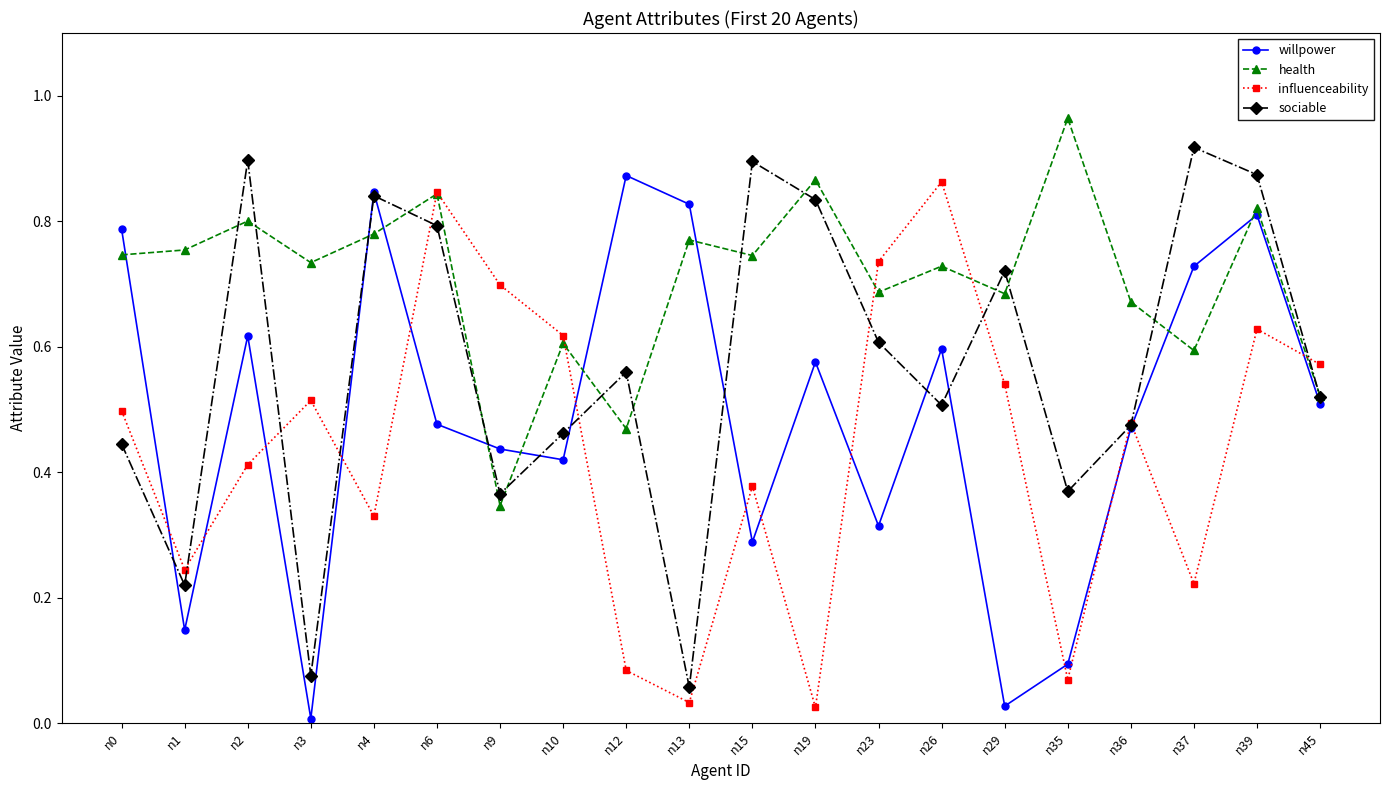

Which category has the highest value across all series?

n35